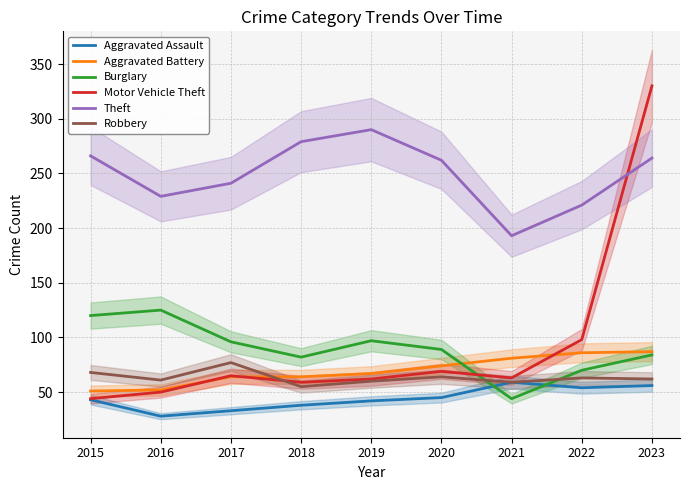

The value of Aggravated Assault at 2020 is 66. True or false?

False